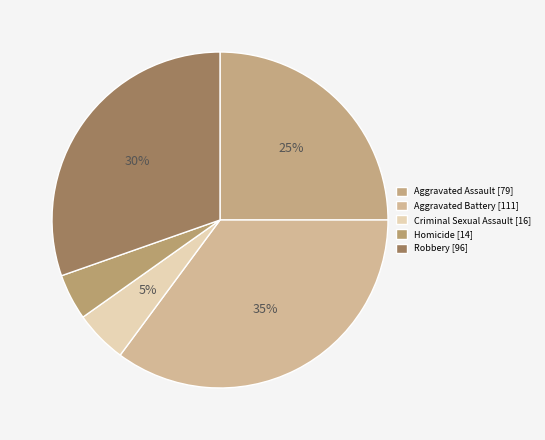

How many slices are in this pie chart?

5